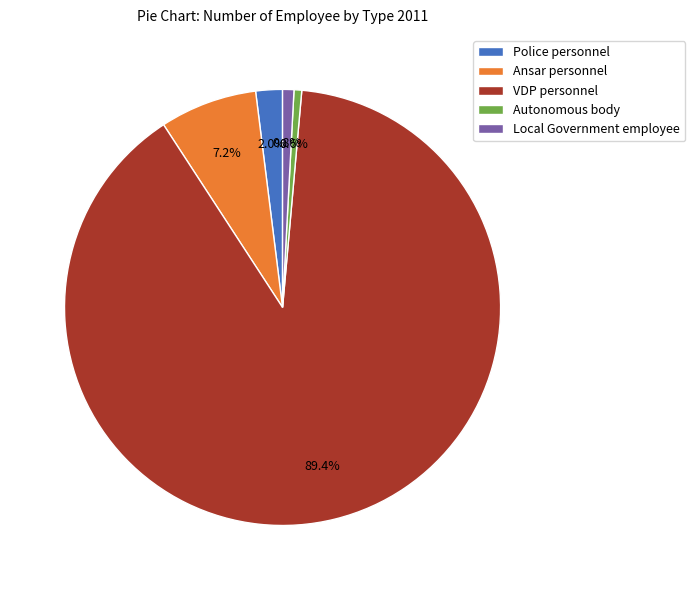

To the nearest percent, what is the combined percentage of VDP personnel and Police personnel?

91%